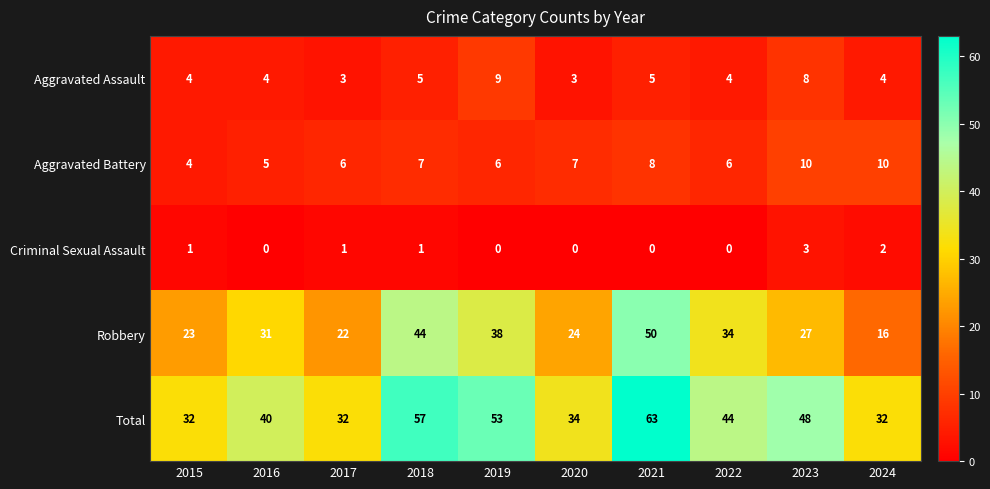

Rank the series at 2022 from highest to lowest value.

Total, Robbery, Aggravated Battery, Aggravated Assault, Criminal Sexual Assault